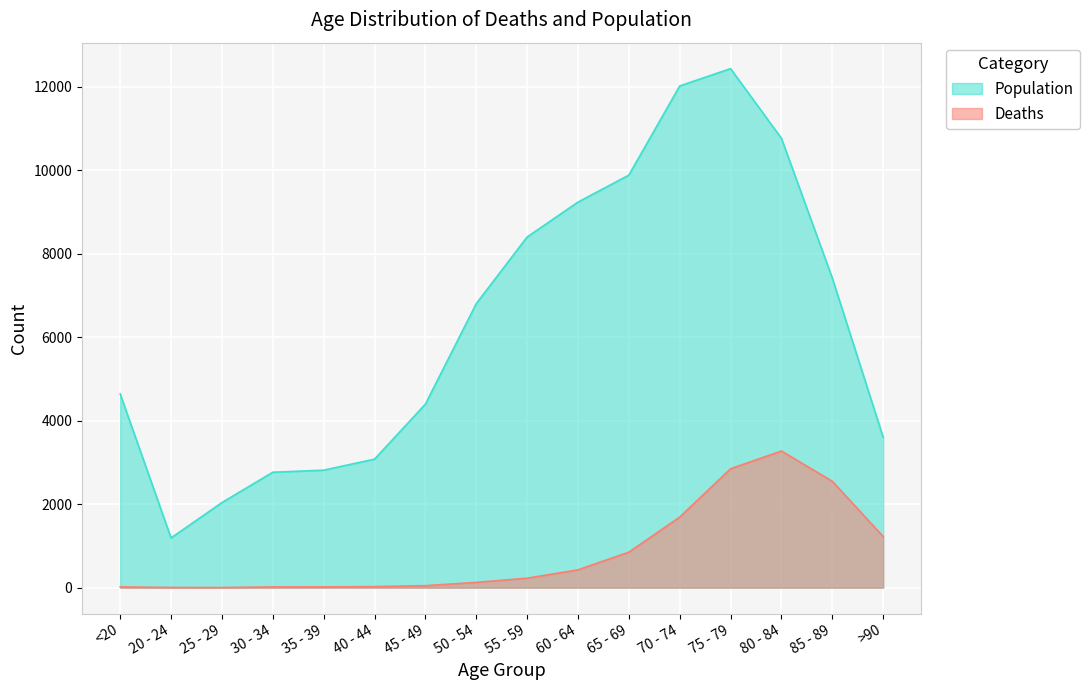

The value of Deaths at 30 - 34 is 30. True or false?

False